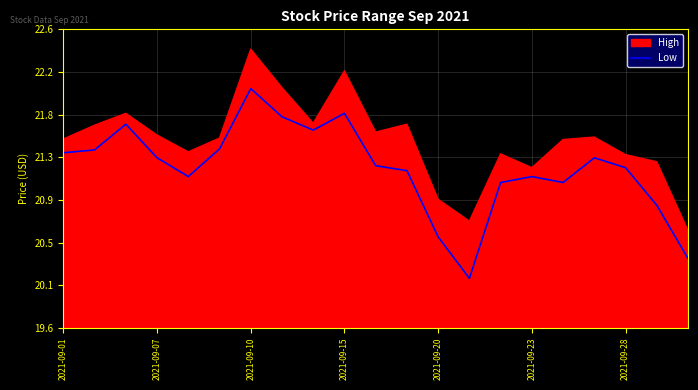

Count the number of values greater than 21.

17